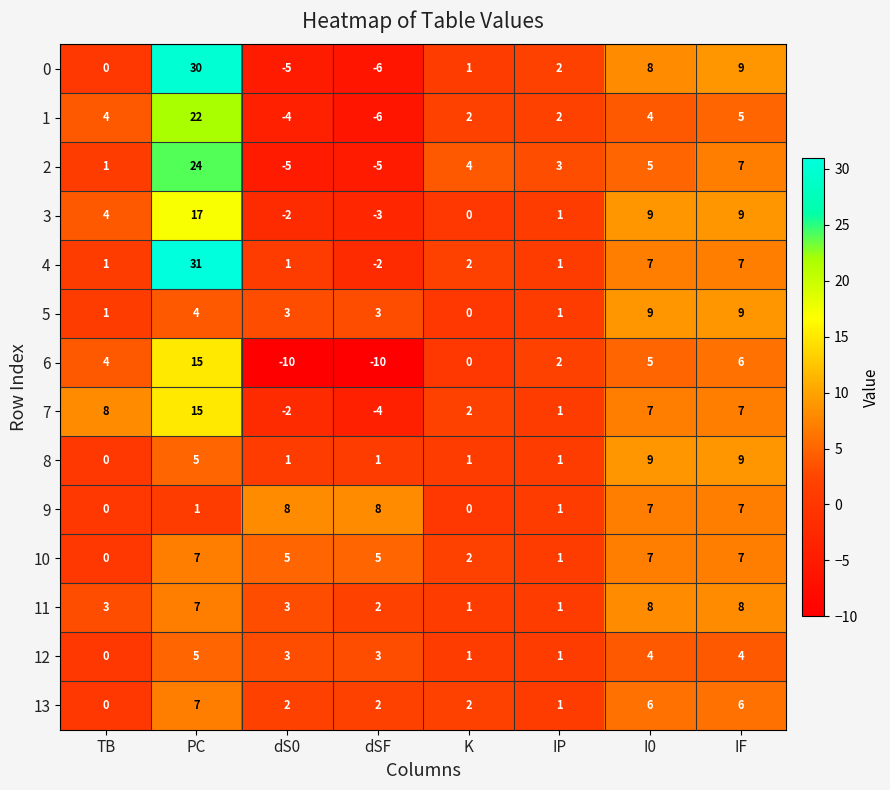

Which series has the largest total across all categories?

4